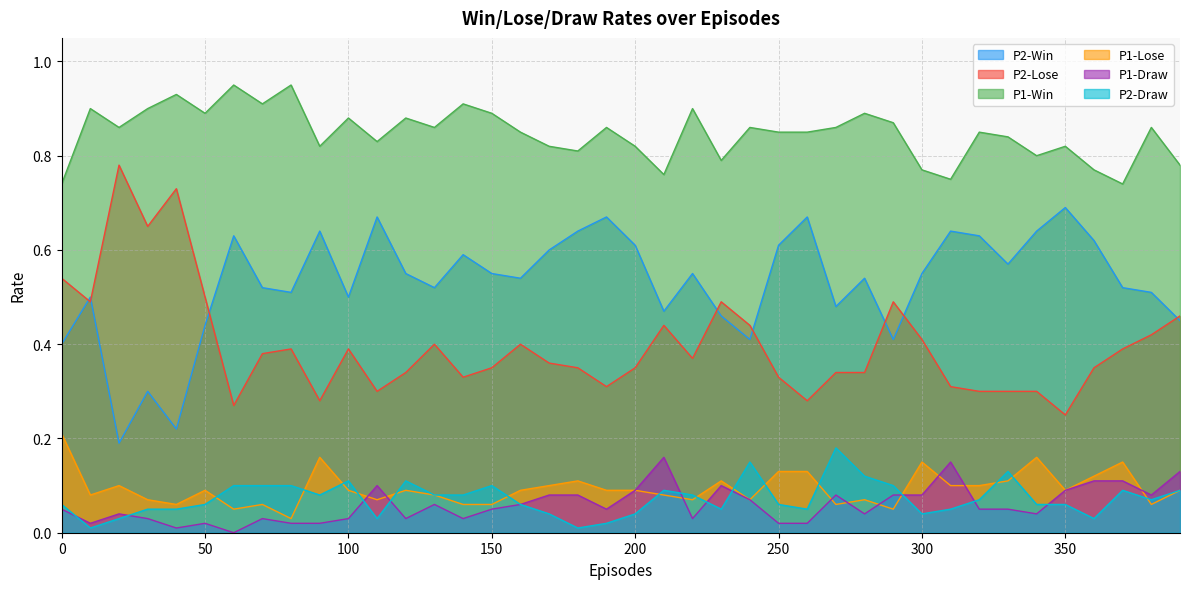

The P2-Lose series shows 0.5 at 290. True or false?

True